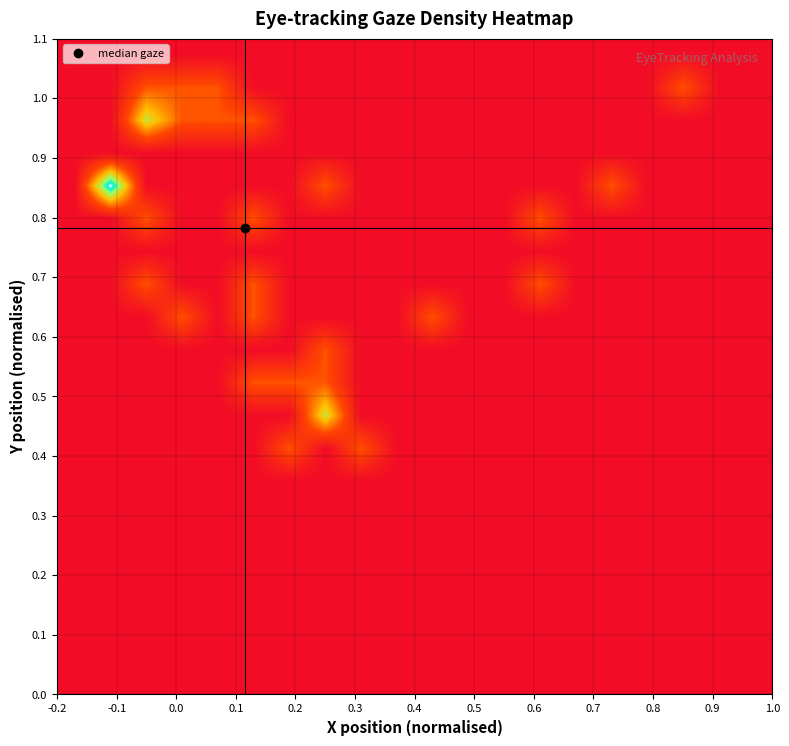

How many data points does each series have?

20